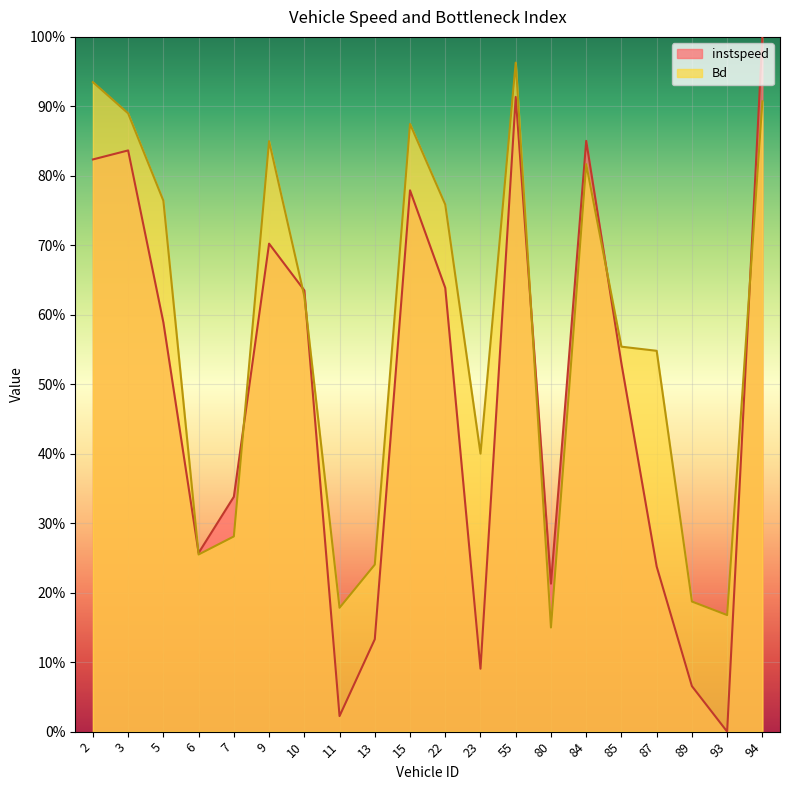

Where is Bd nearest to the value 0?

80.0